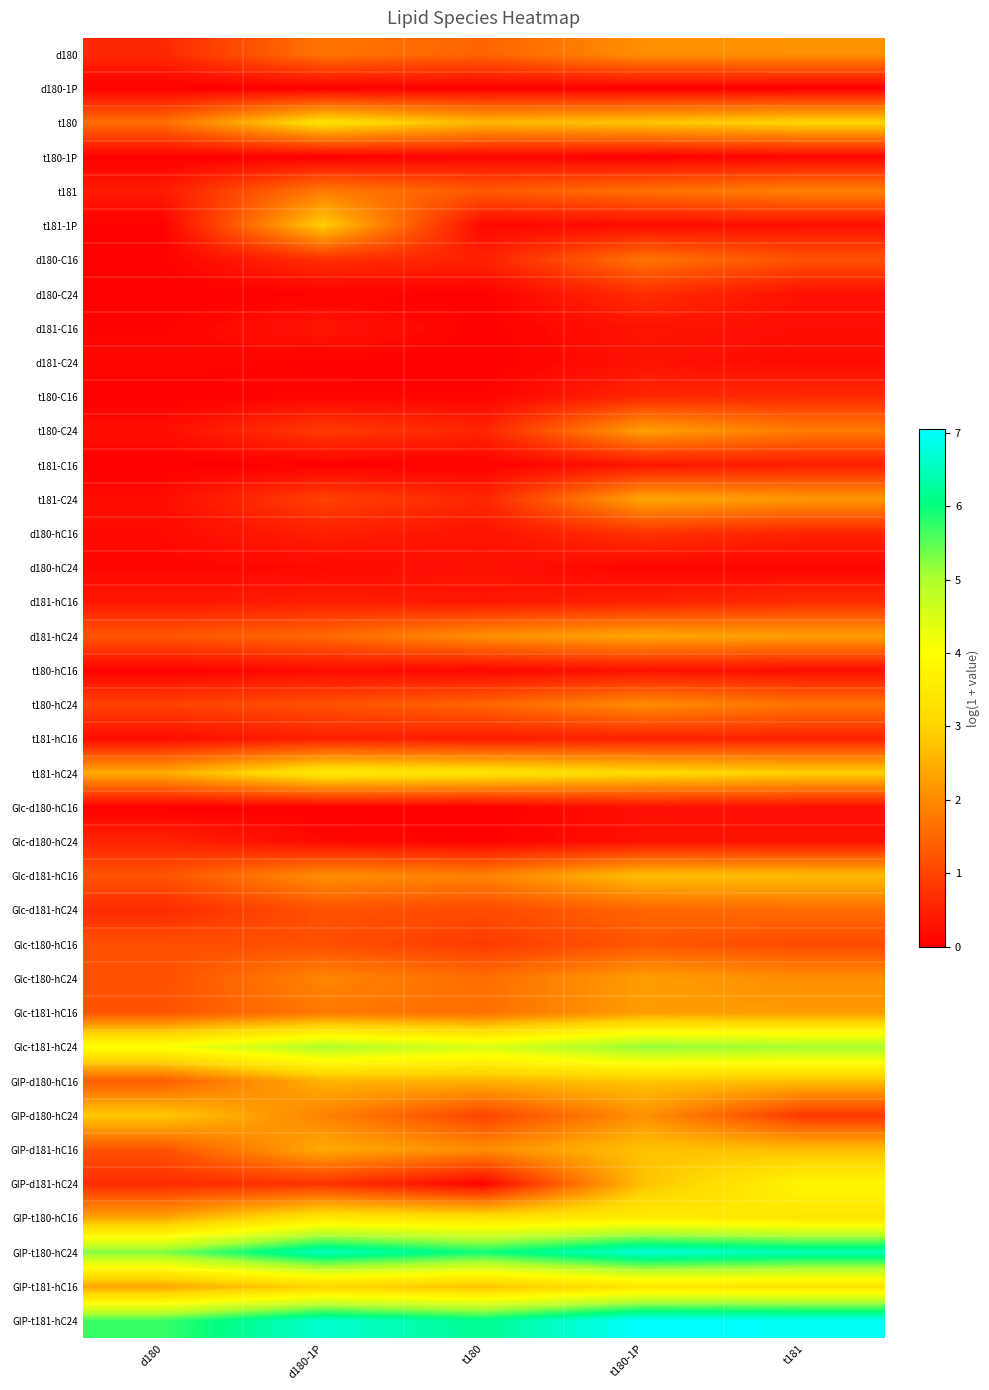

At which category does the chart reach its minimum across all series?

d180